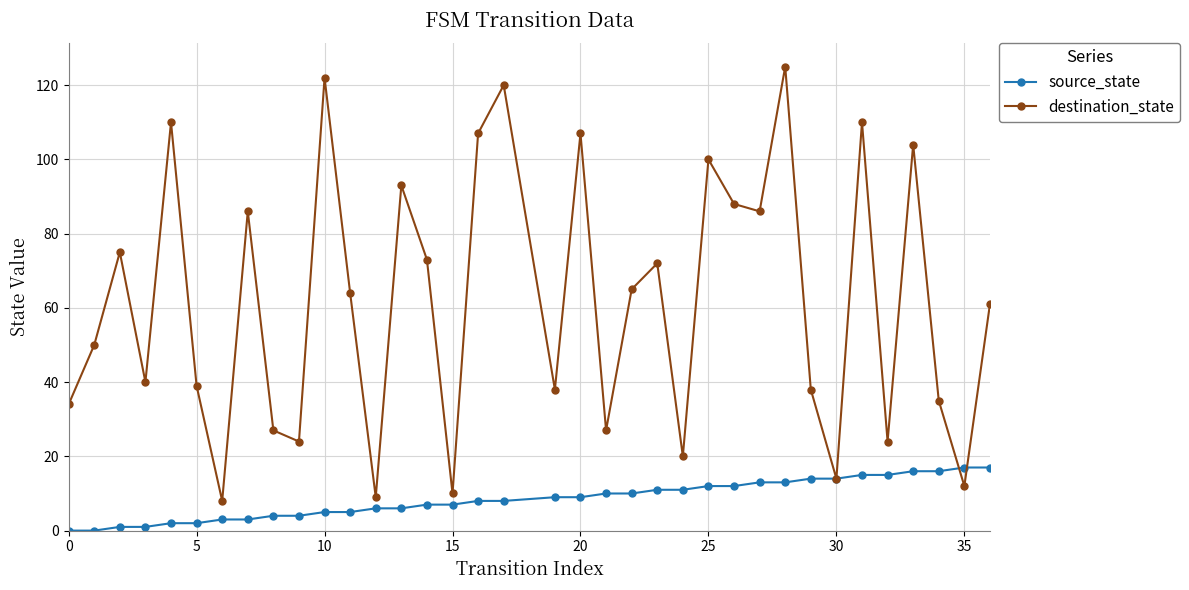

True or false: destination_state has more than 0 points higher than both neighbors.

True